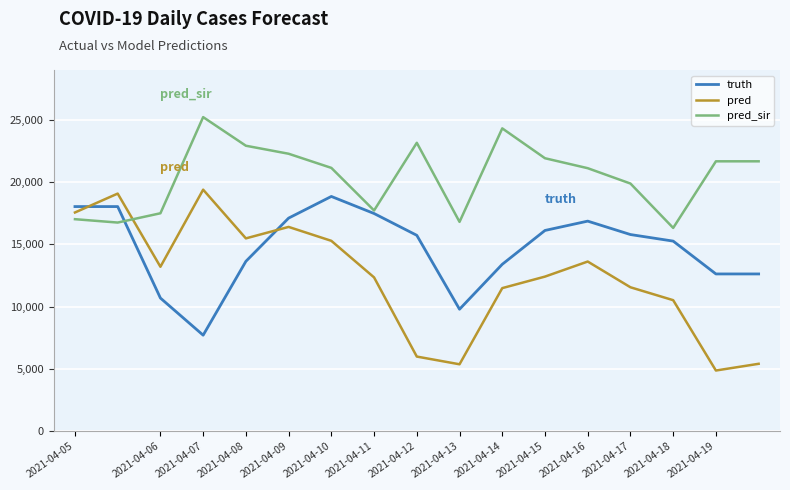

True or false: truth and pred_sir cross at least once.

True